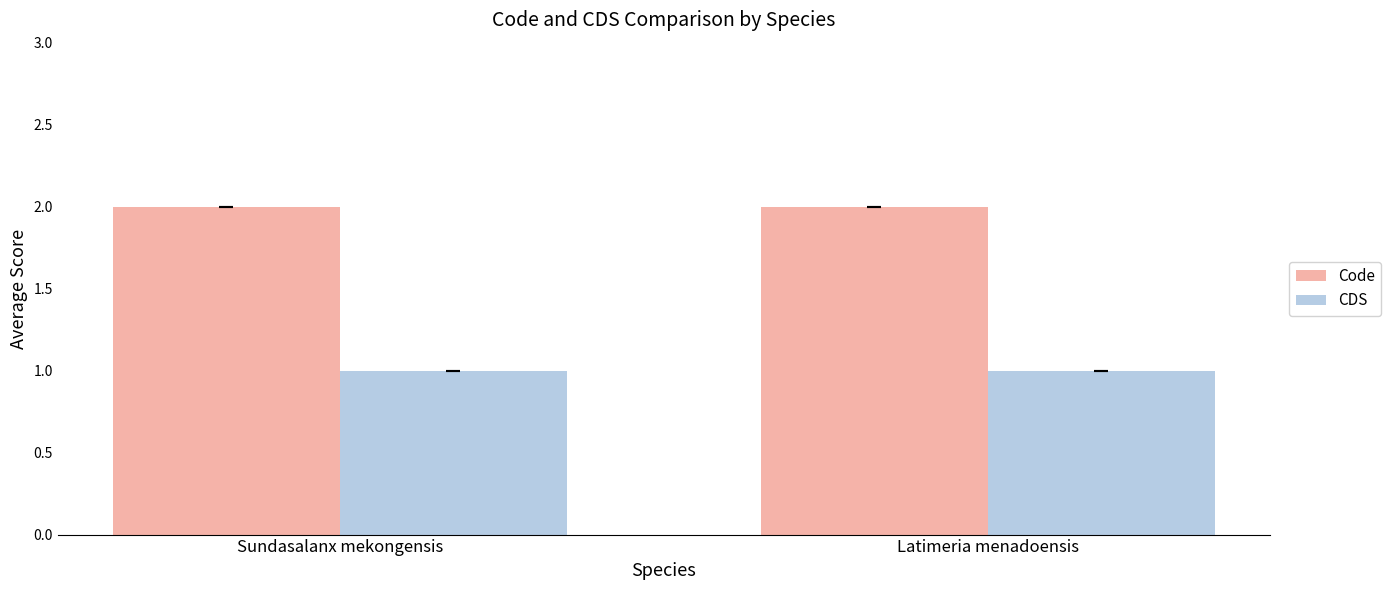

Reading left to right, transcribe all the data shown in this chart.

Code: Sundasalanx mekongensis=2	Latimeria menadoensis=2
CDS: Sundasalanx mekongensis=1	Latimeria menadoensis=1